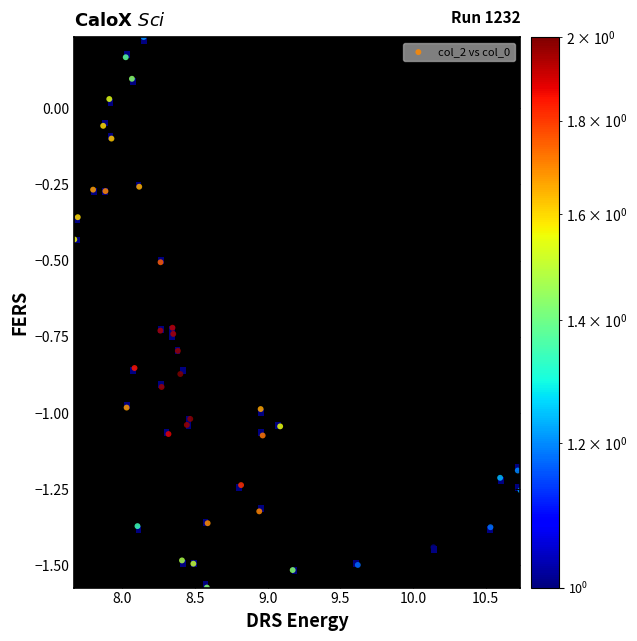

What is the range of X values (max minus min)?

3.1